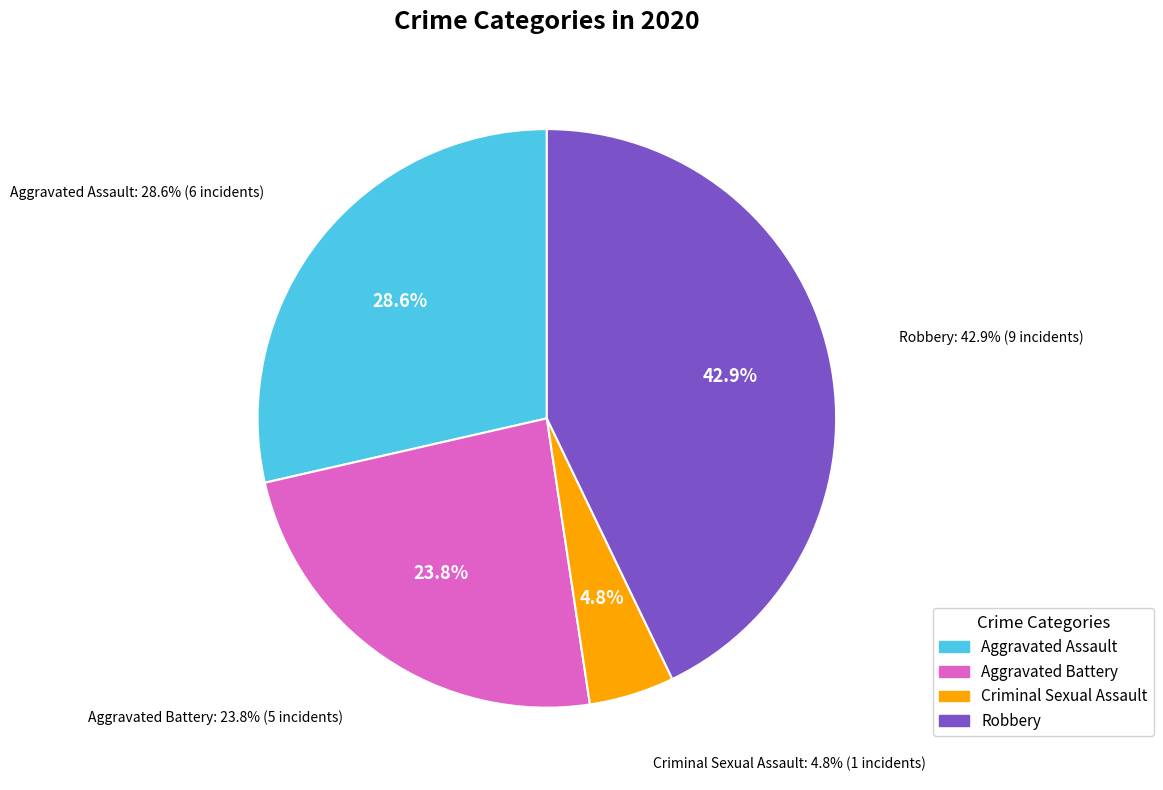

Combined, do Criminal Sexual Assault and Aggravated Battery account for over 50%?

No